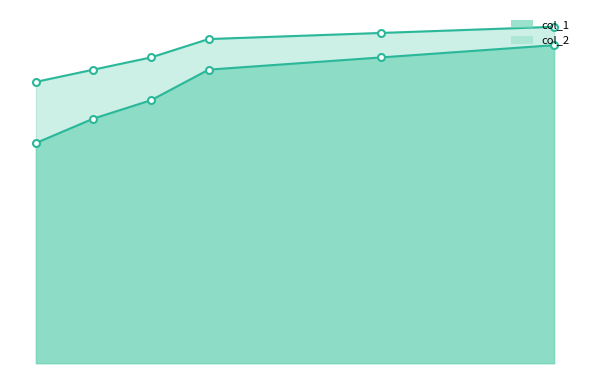

How many lines are shown in the chart?

2